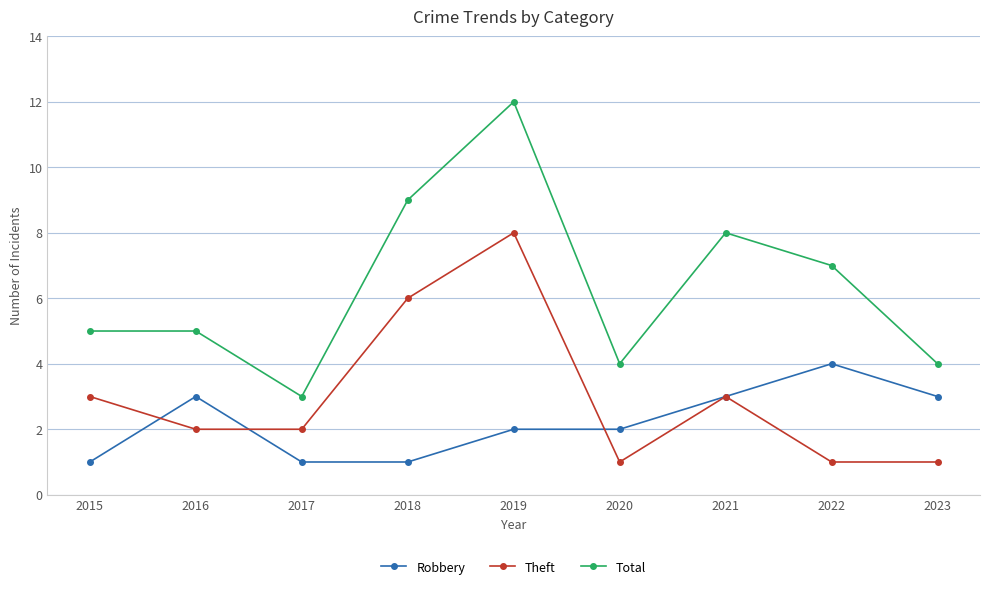

What is the lowest value of the Total series?

3